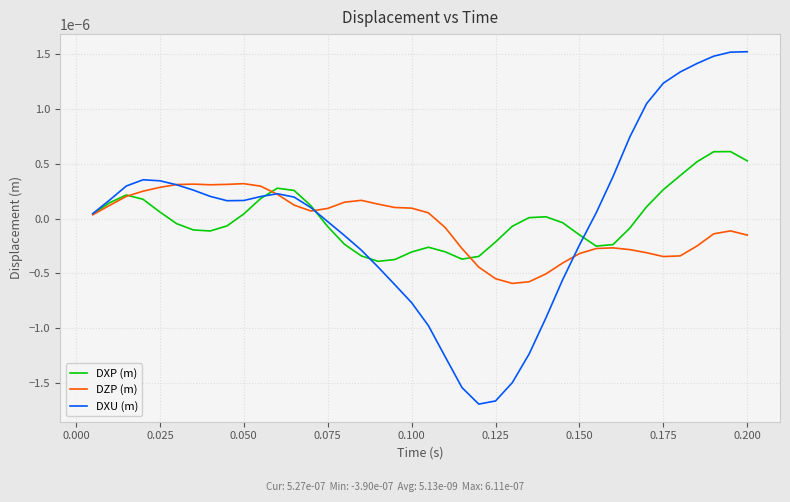

Rank the series by their maximum value, from lowest to highest.

DZP (m), DXP (m), DXU (m)